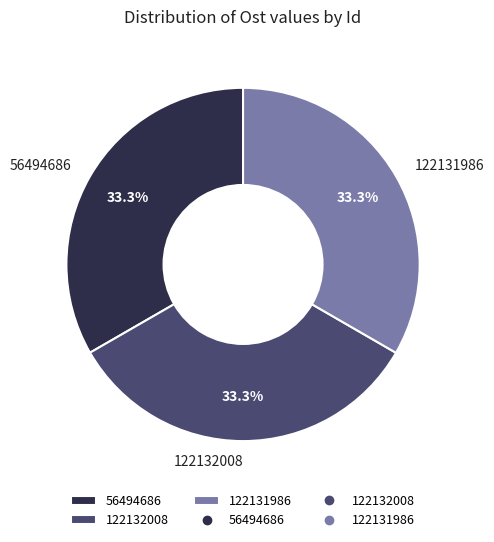

Is there any slice that represents more than half of the pie?

No